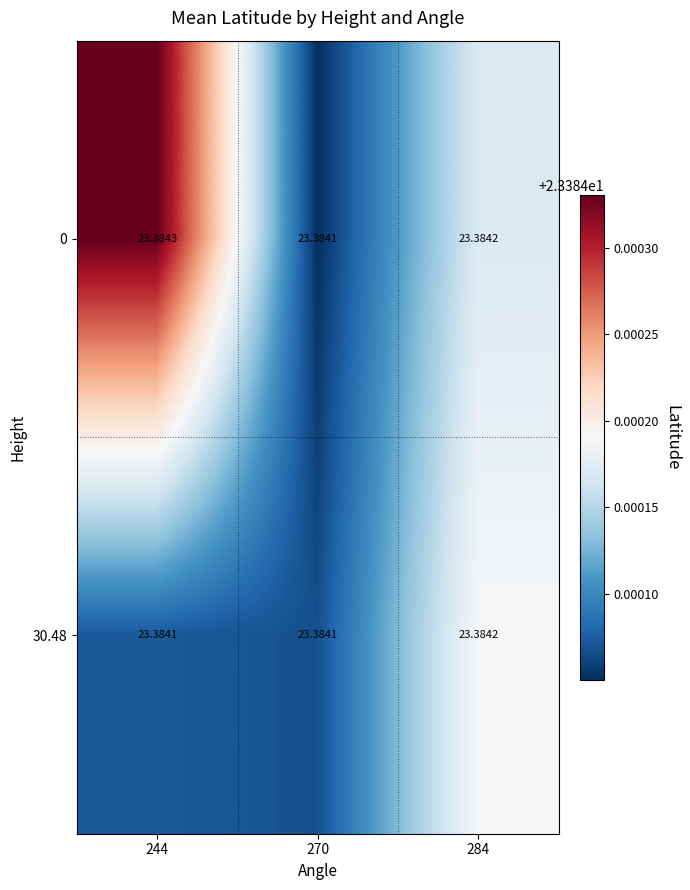

Is the value of 30.48 at 284 greater than the value of 0 at 270?

Yes